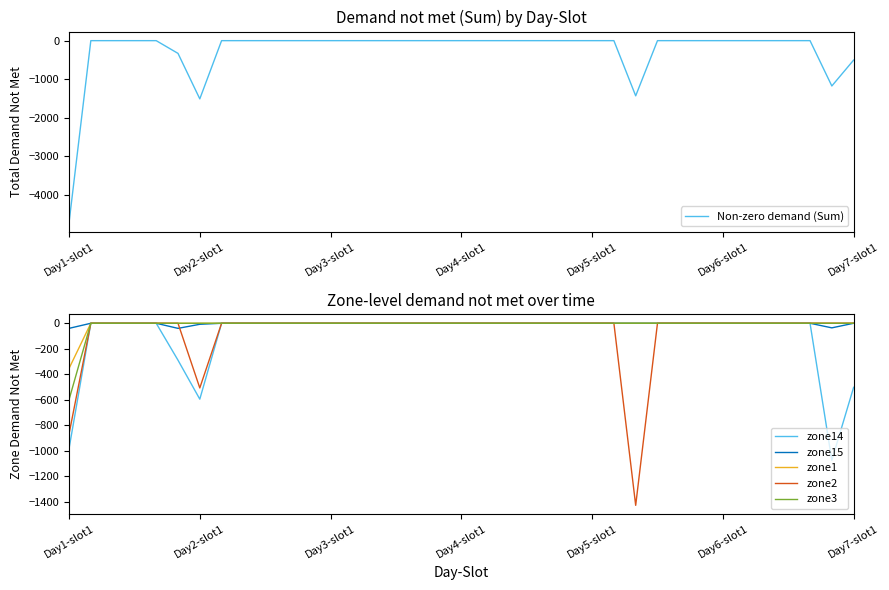

At how many categories does at least one series exceed -2049?

37